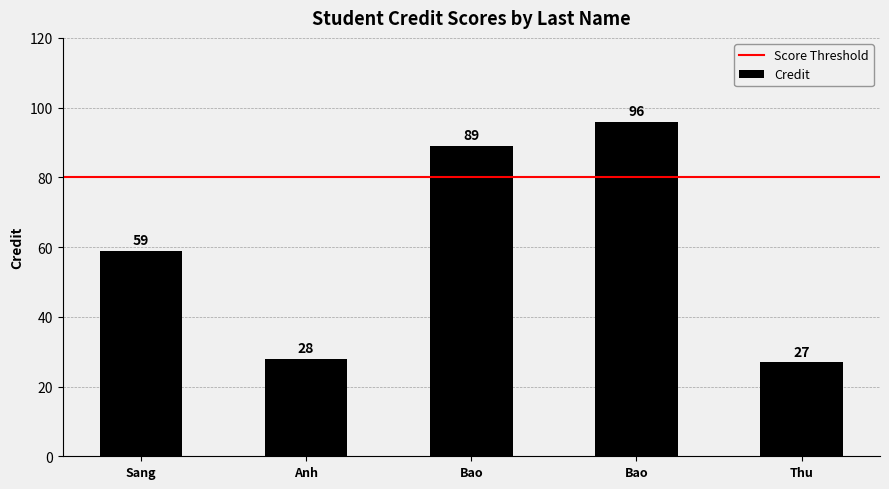

What is the greatest value displayed?

96